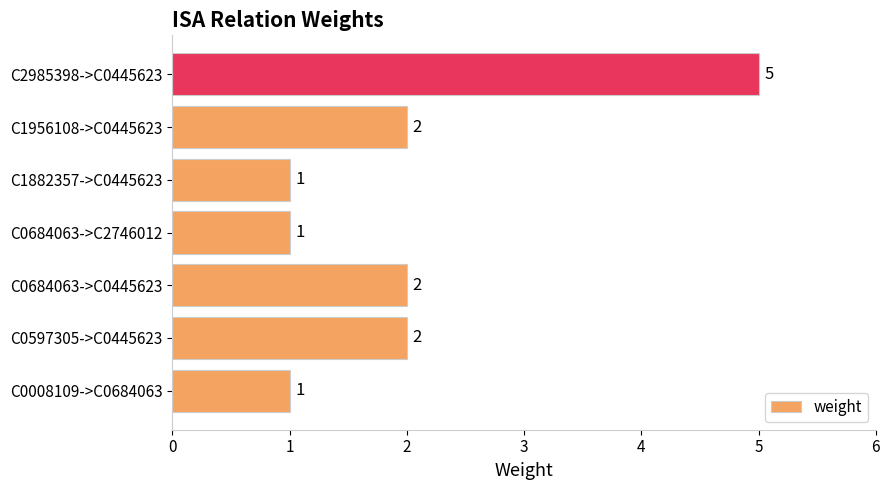

What is the difference between the maximum and minimum values?

4